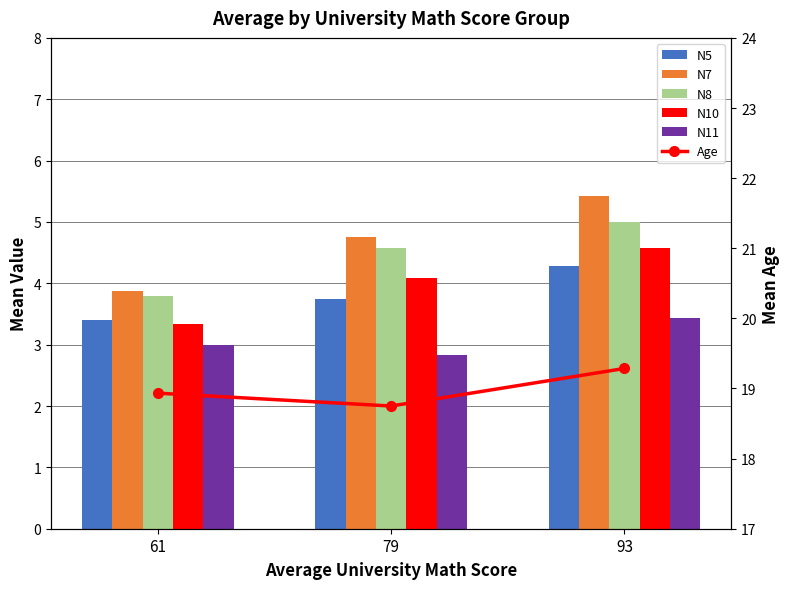

Are the bars horizontal?

No